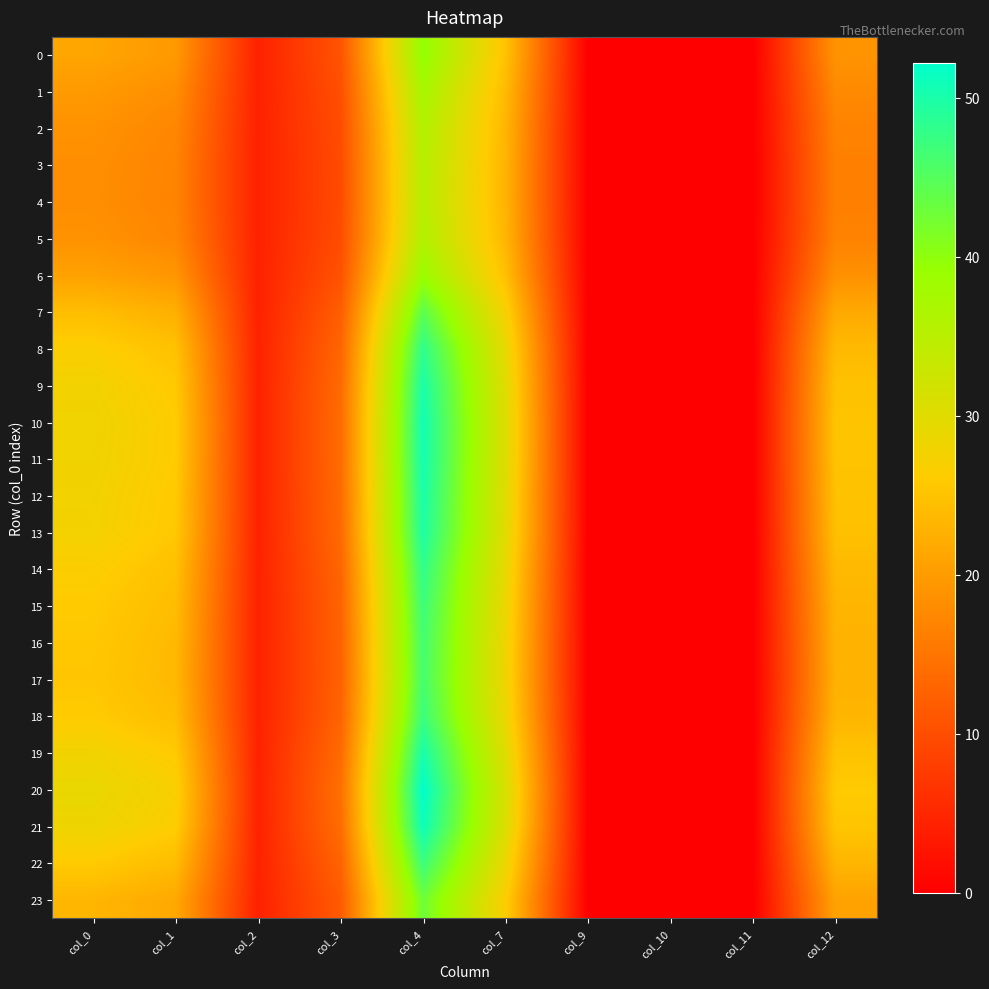

At how many categories does at least one series exceed 11?

6